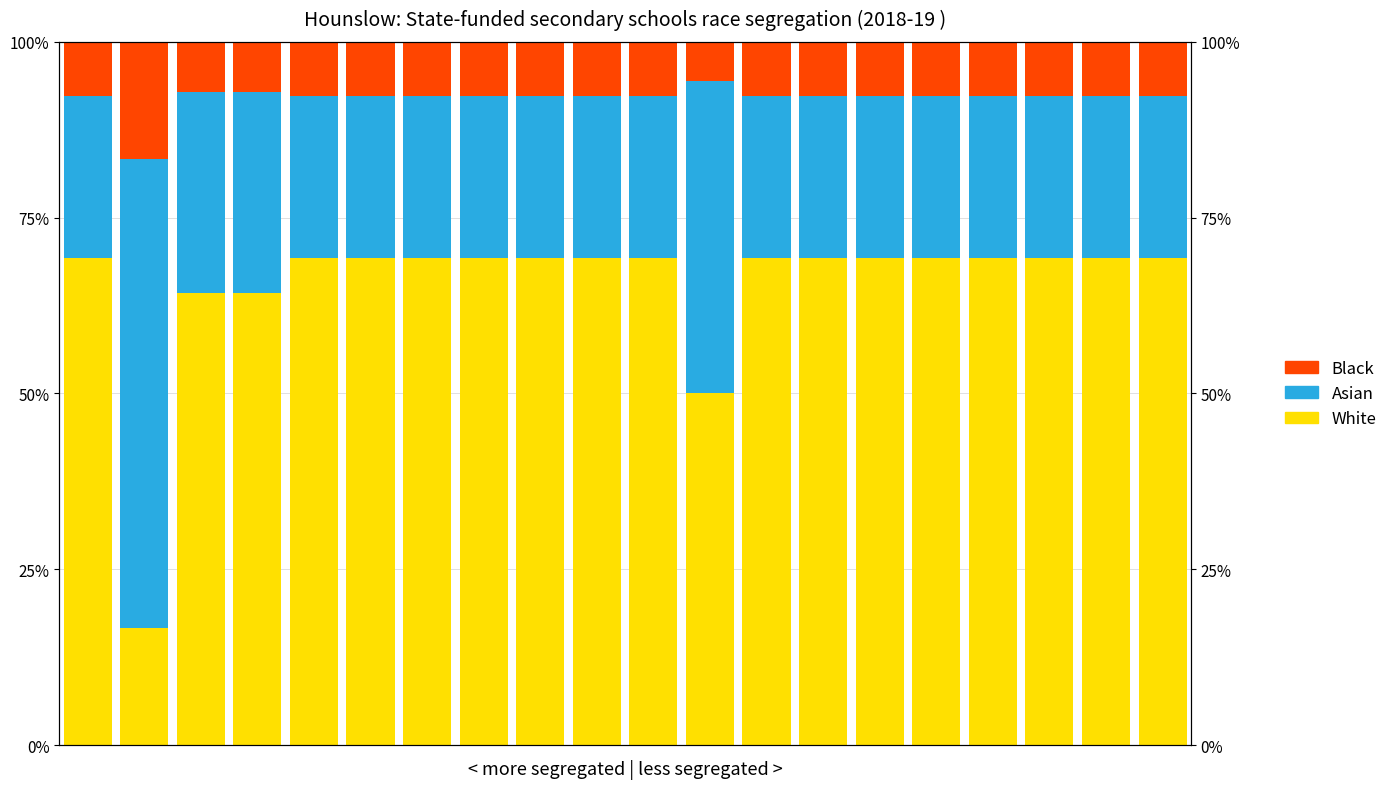

Is it true that Black equals 5.1 at 9?

False